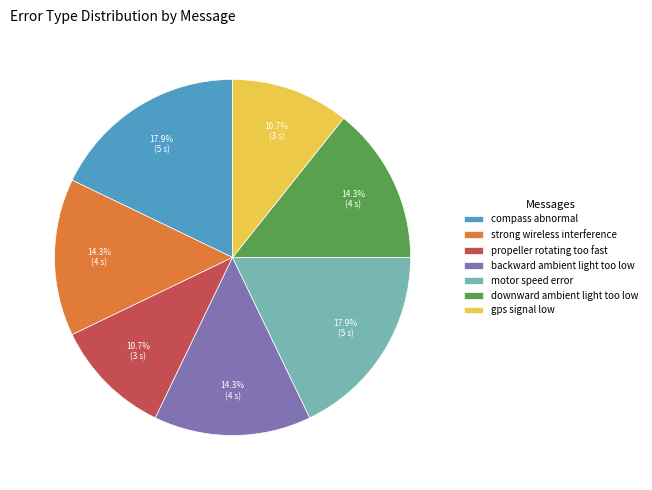

Is the sum of motor speed error and backward ambient light too low greater than half?

No